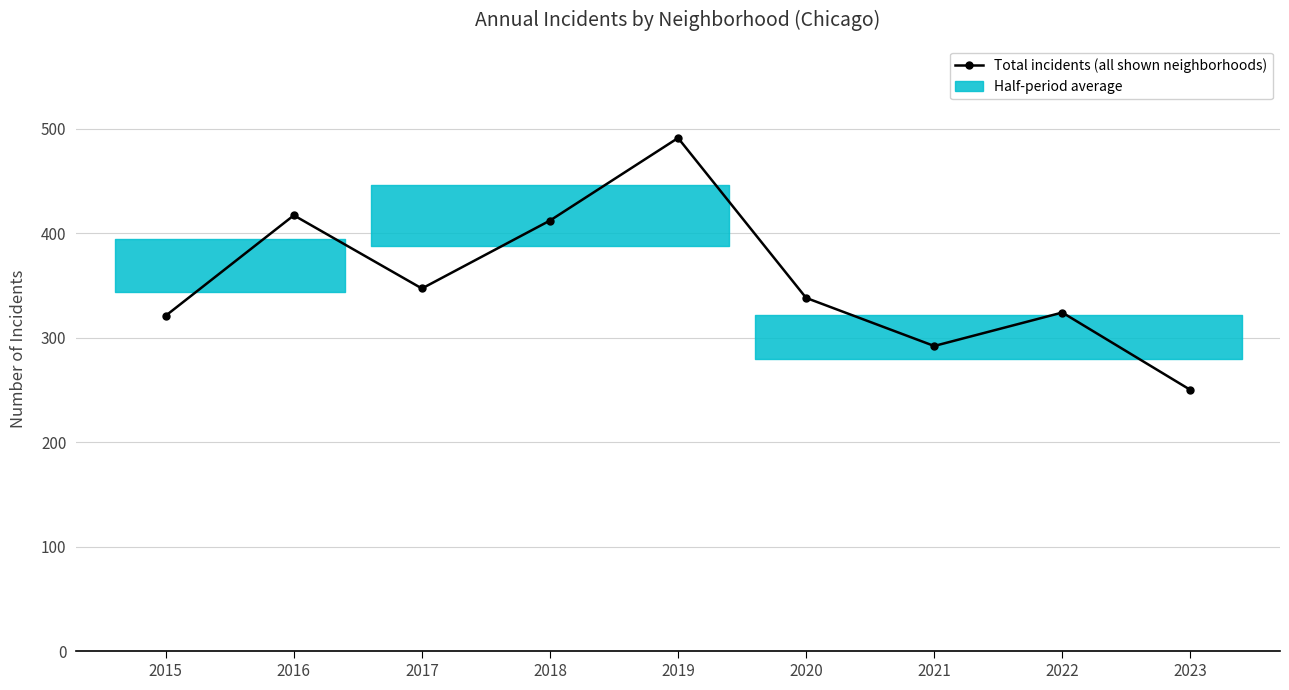

What is the sum of the values at 2016 and 2018?

829